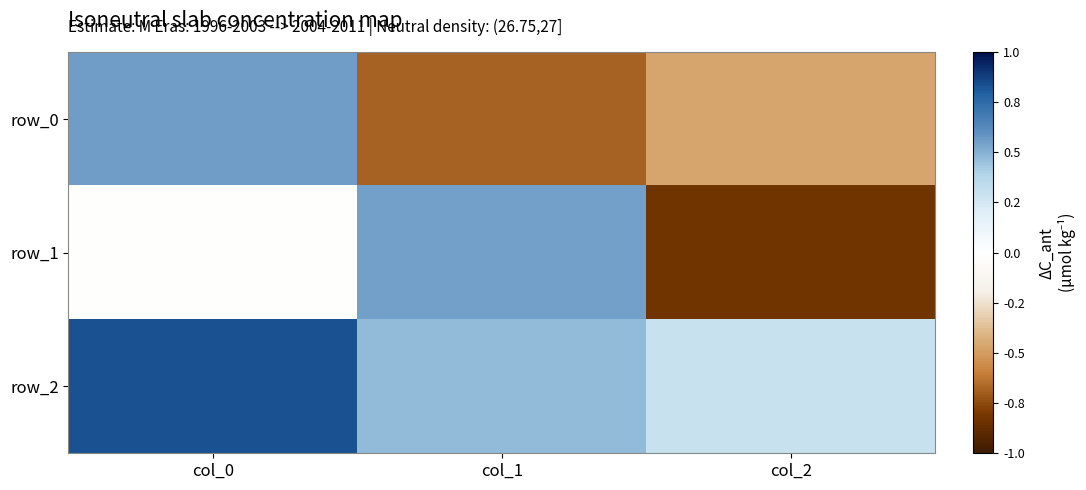

Is it true that row_1 equals -0.0 at col_0?

False